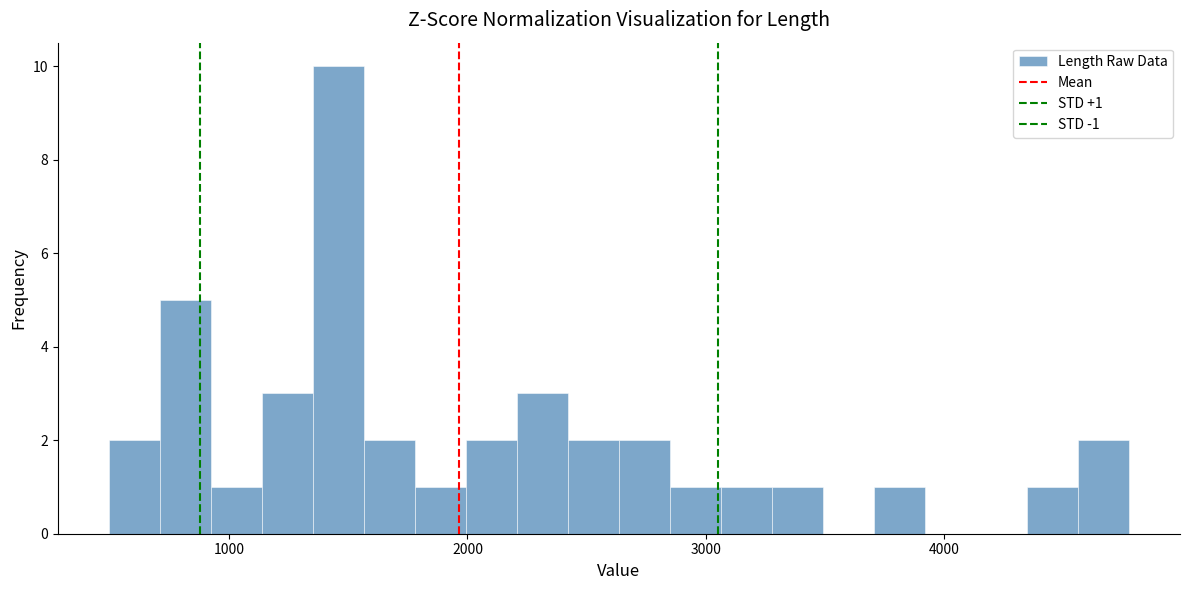

Around what value on the x-axis is the tallest bar? Give the approximate position of its centre, as read against the axis.

1500